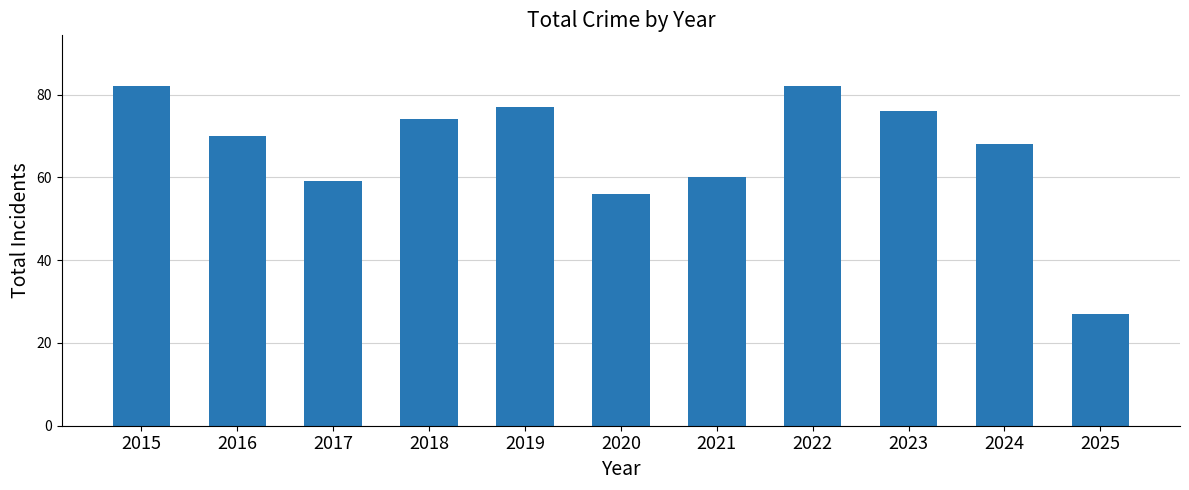

The chart shows a value of 70 at 2016. True or false?

True